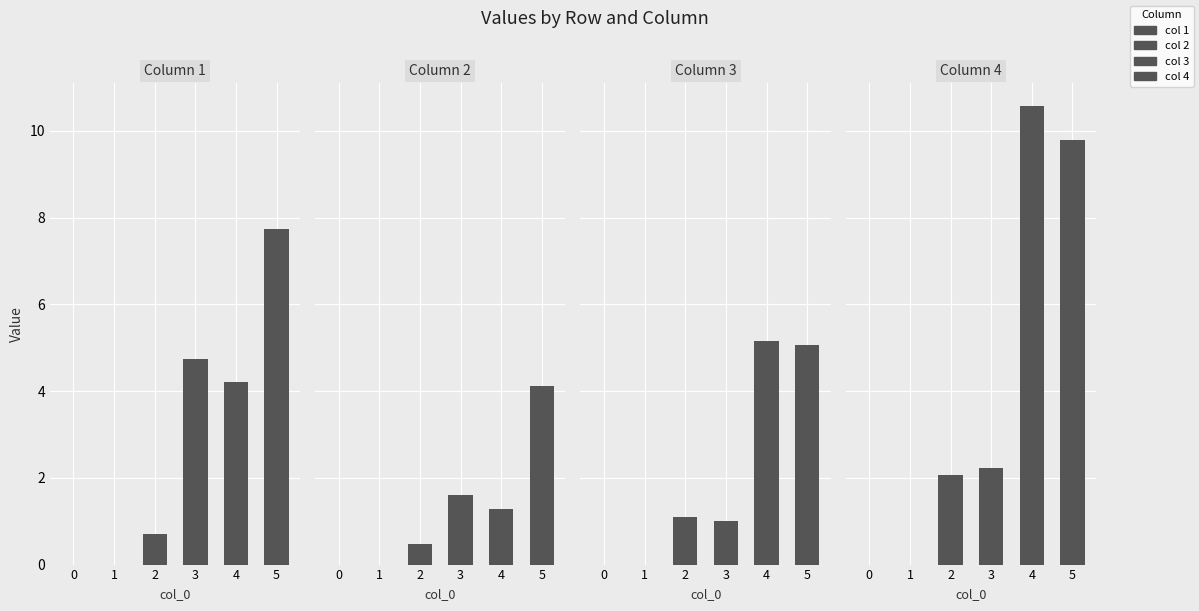

At which label is 1 closest to 3?

4